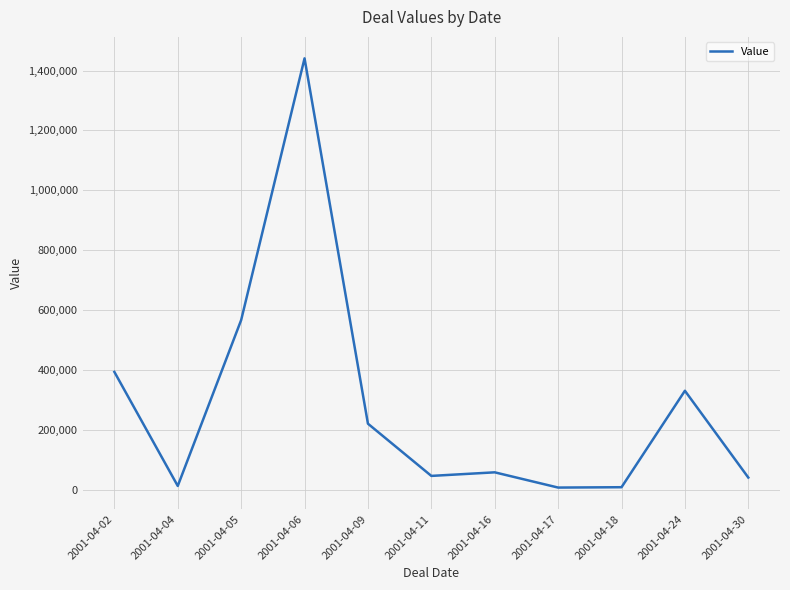

Where is the first local maximum?

2001-04-06